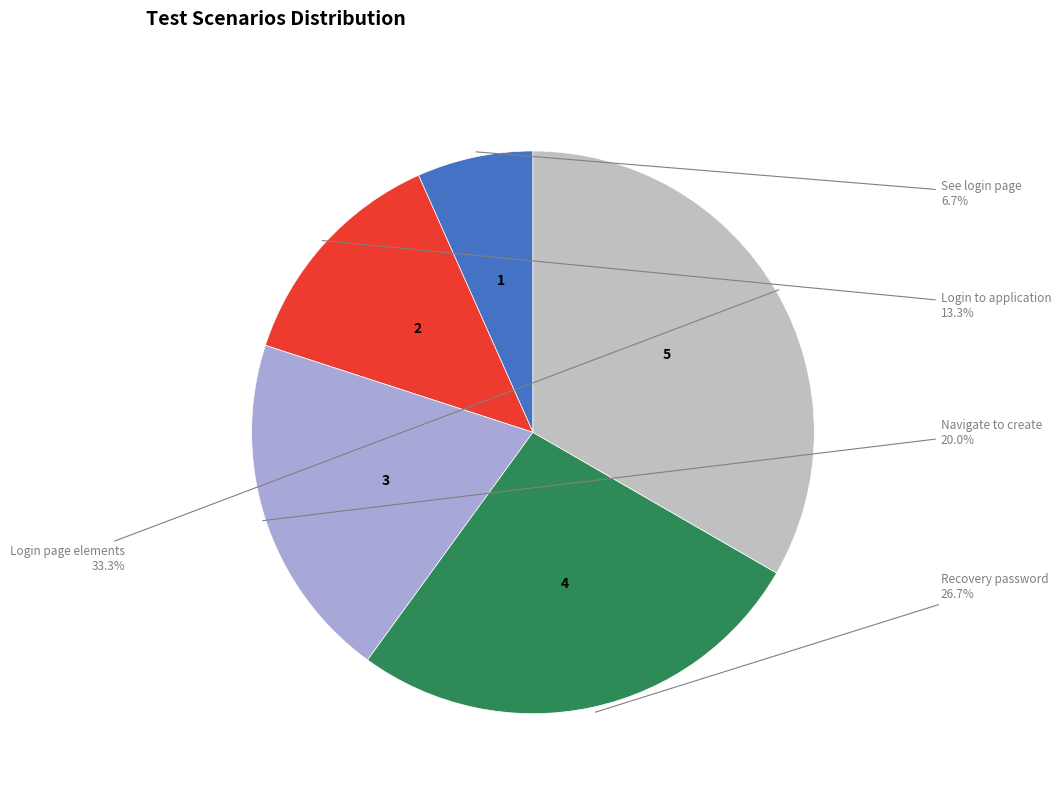

Does any single category account for the majority?

No